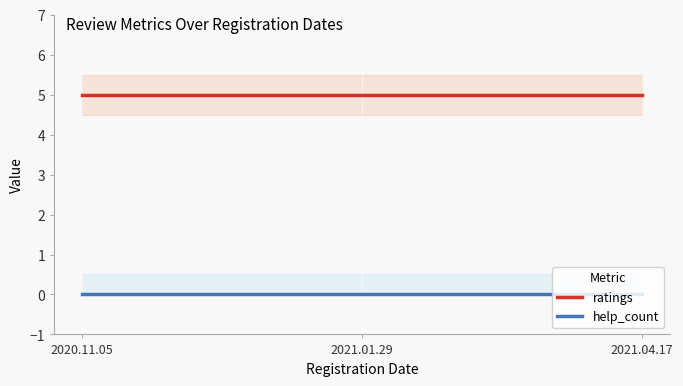

Reading left to right, transcribe all the data shown in this chart.

ratings: 5	5	5
help_count: 0	0	0